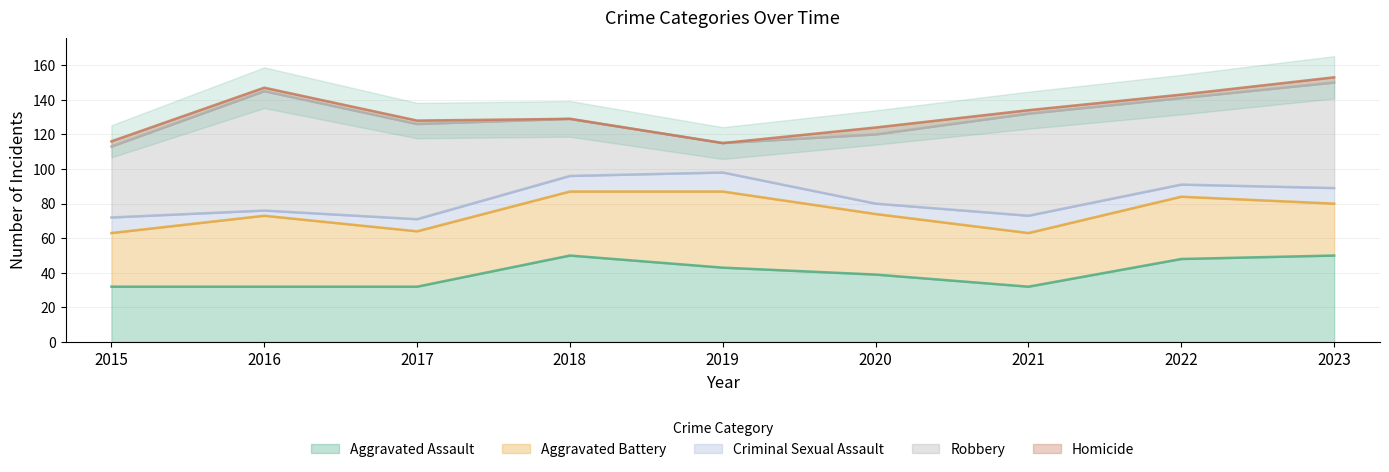

What is the sum of the Criminal Sexual Assault values at 2020 and 2016?

9